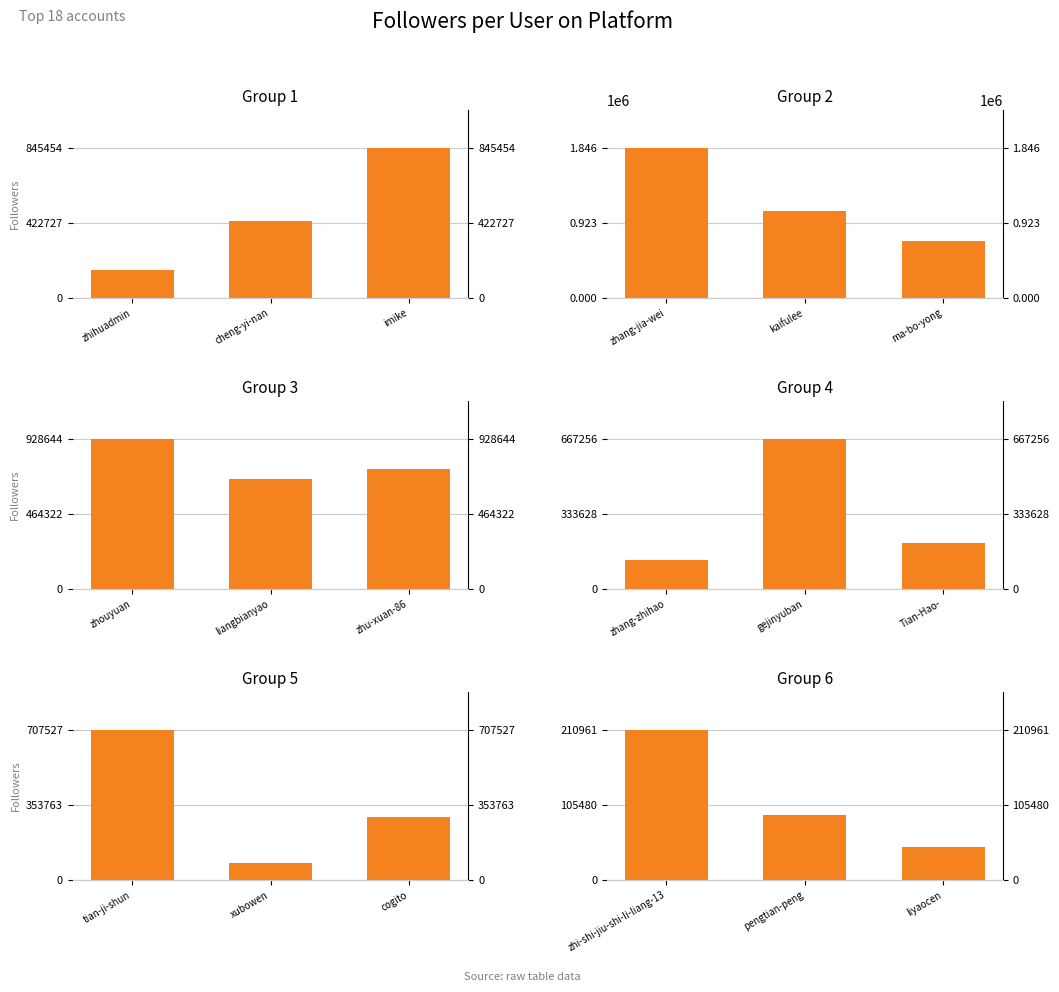

Where does the data first go above 91076?

zhi-shi-jiu-shi-li-liang-13